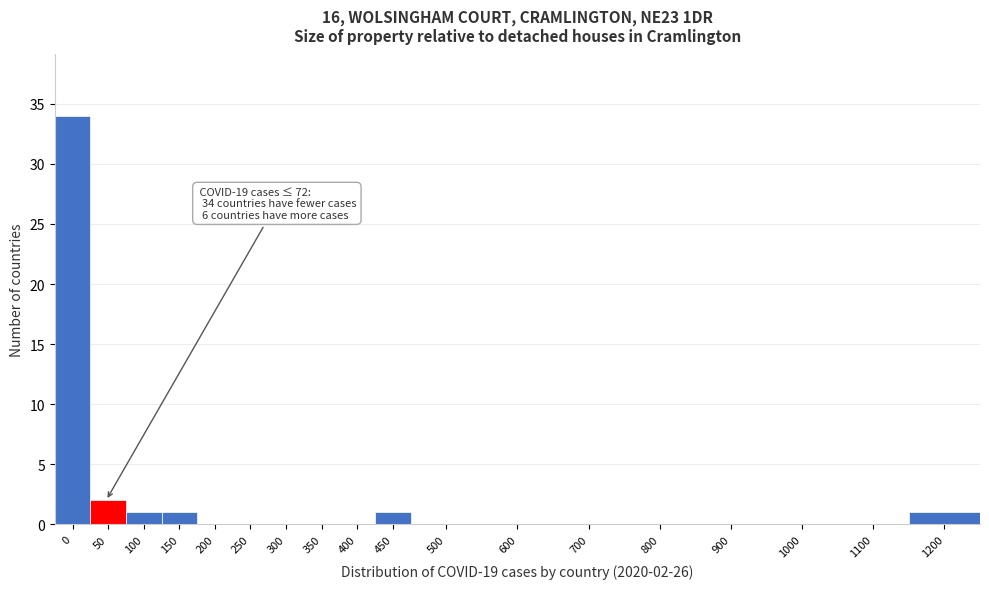

Reading left to right, transcribe all the data shown in this chart.

0=34	50=2	100=1	150=1	200=0	250=0	300=0	350=0	400=0	450=1	500=0	600=0	700=0	800=0	900=0	1000=0	1100=0	1200=1